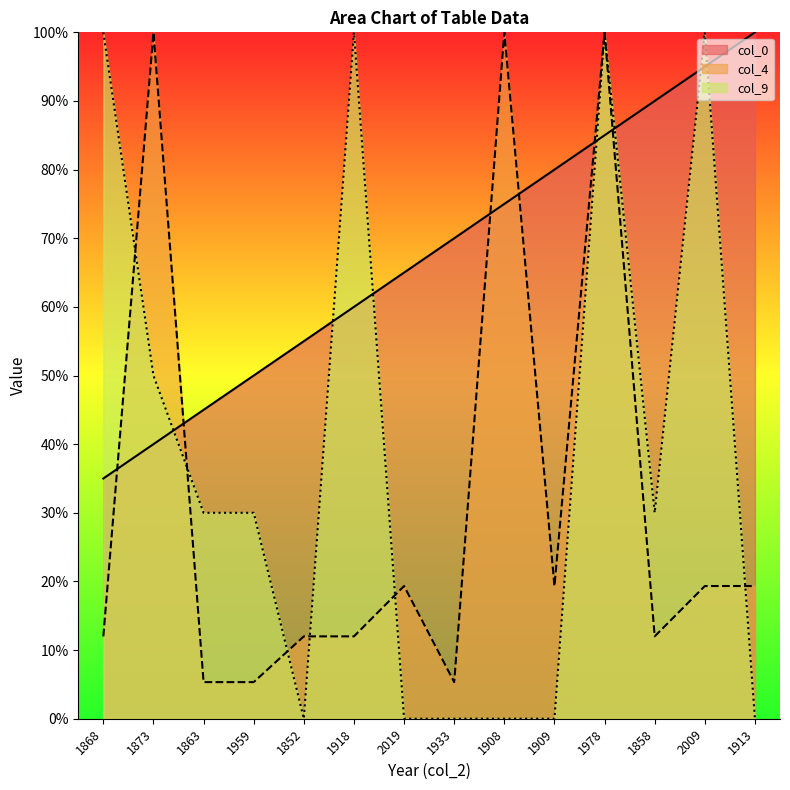

How many series are shown in this chart?

3